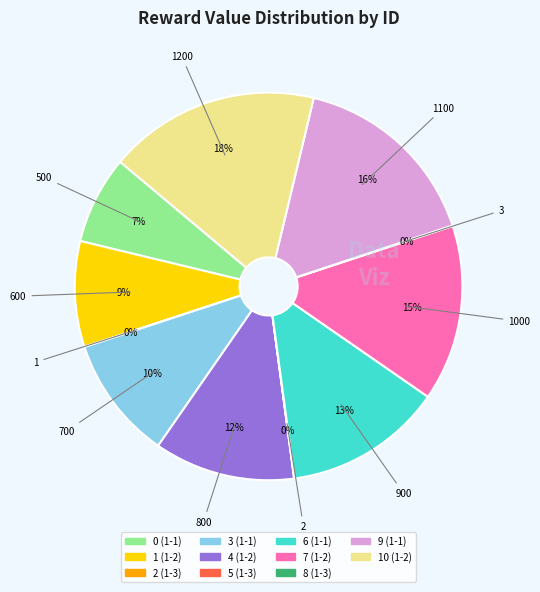

To the nearest percent, what is the difference between the largest and smallest slice percentages?

18%